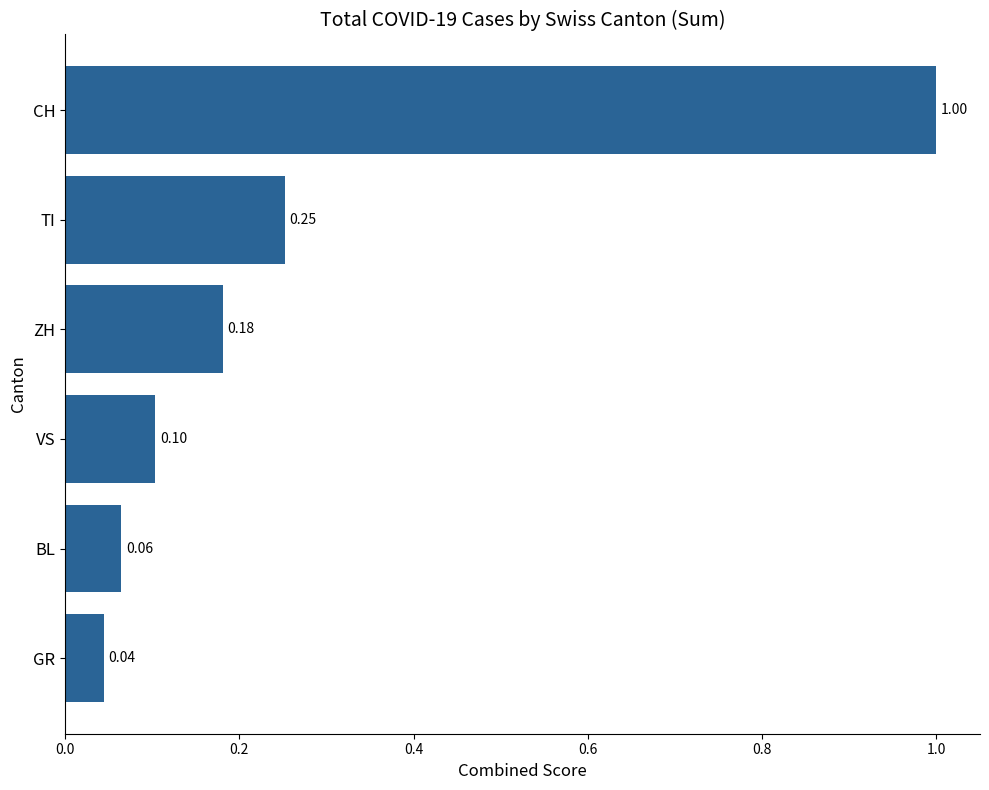

What is the label of the 3rd bar from the bottom?

VS